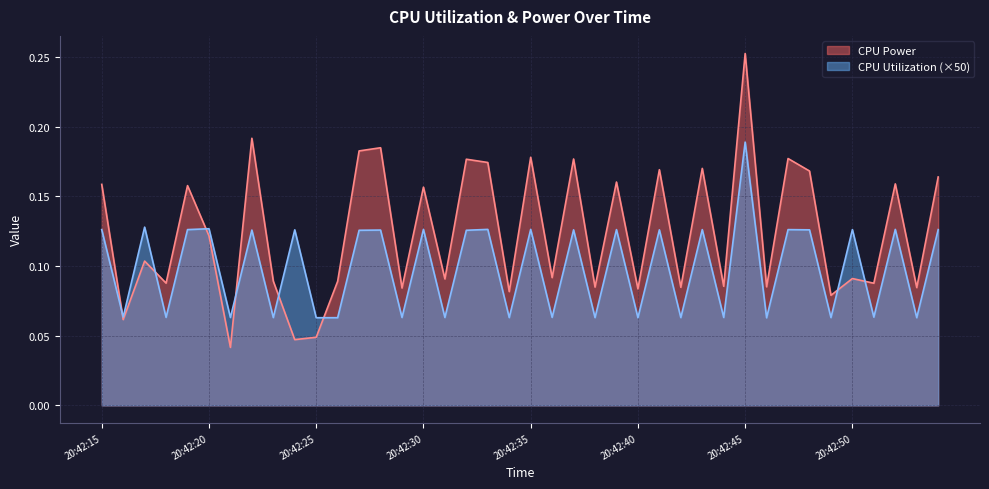

Between which two adjacent categories do CPU Power and CPU Utilization first intersect?

20:42:15 and 20:42:16